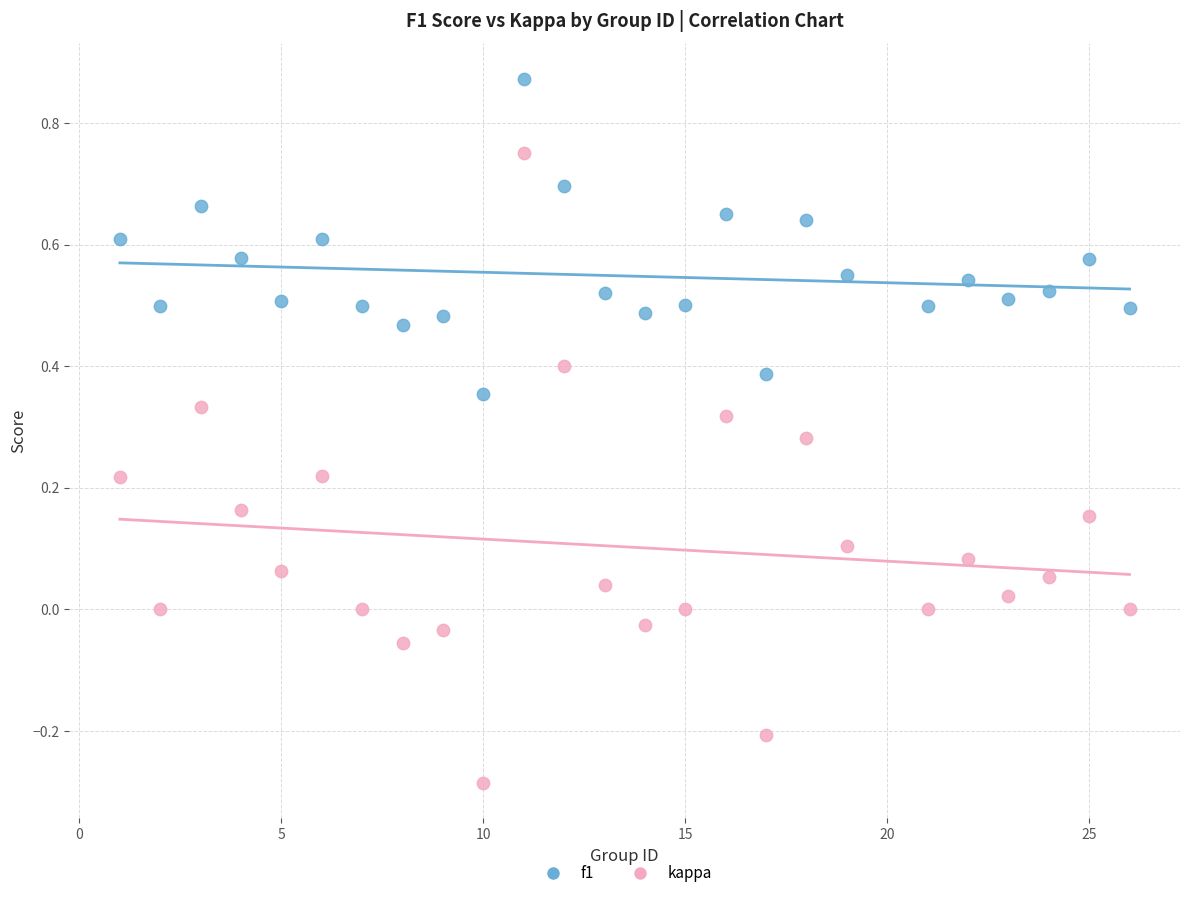

What are all the series names shown in the legend?

f1, kappa